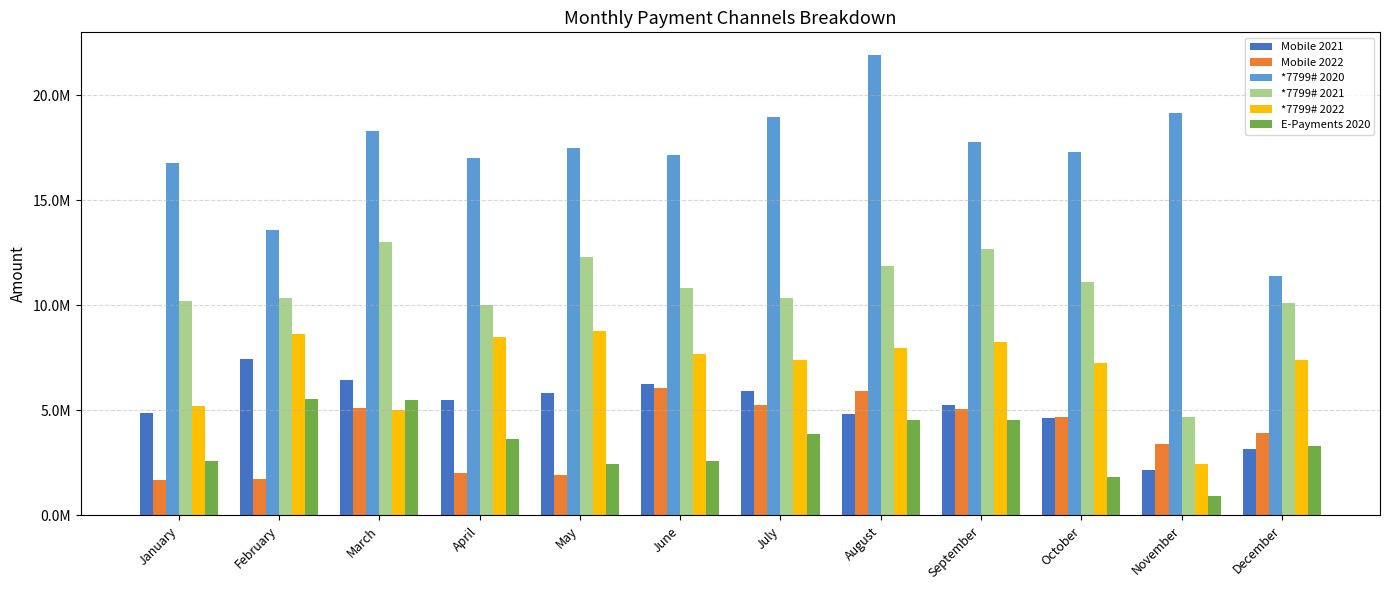

Does the chart contain stacked bars?

No